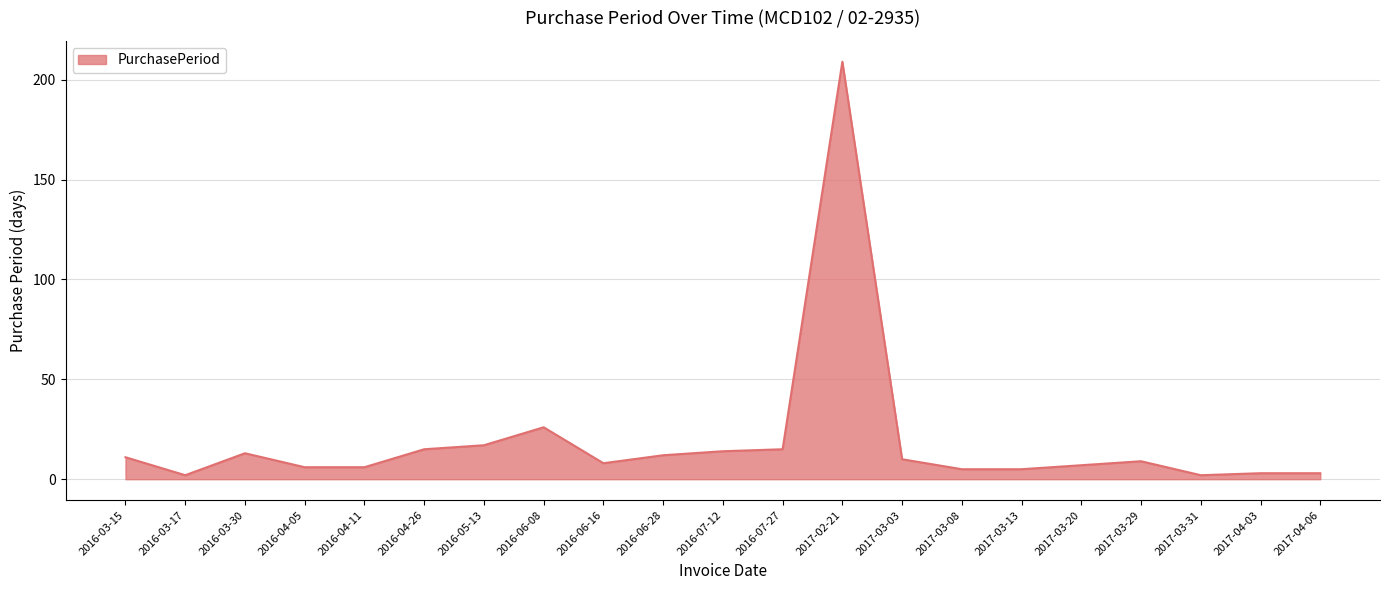

How many lines are shown in the chart?

1